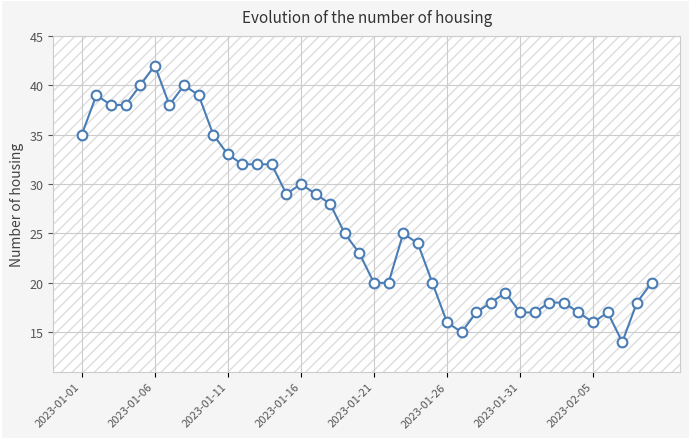

How many lines are shown in the chart?

1